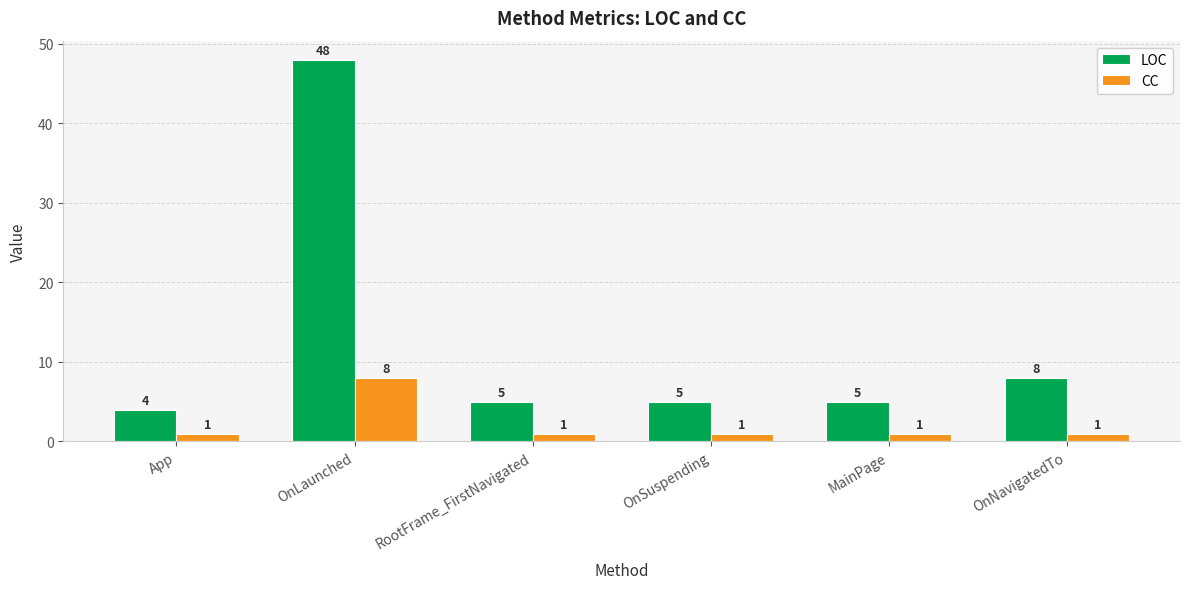

Which series has the largest total across all categories?

LOC